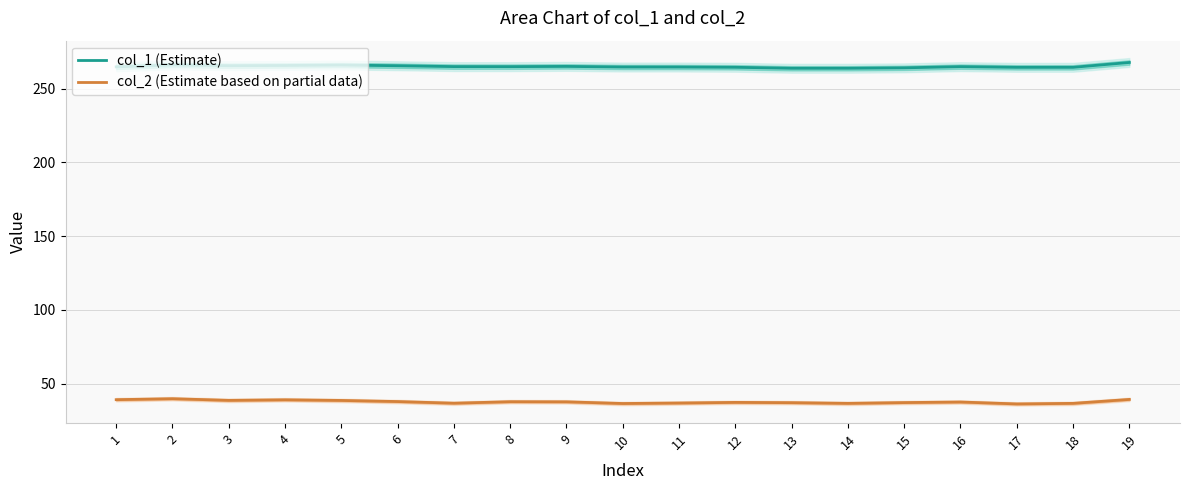

True or false: col_2 (Estimate based on partial data) and col_1 (Estimate) cross at least once.

False